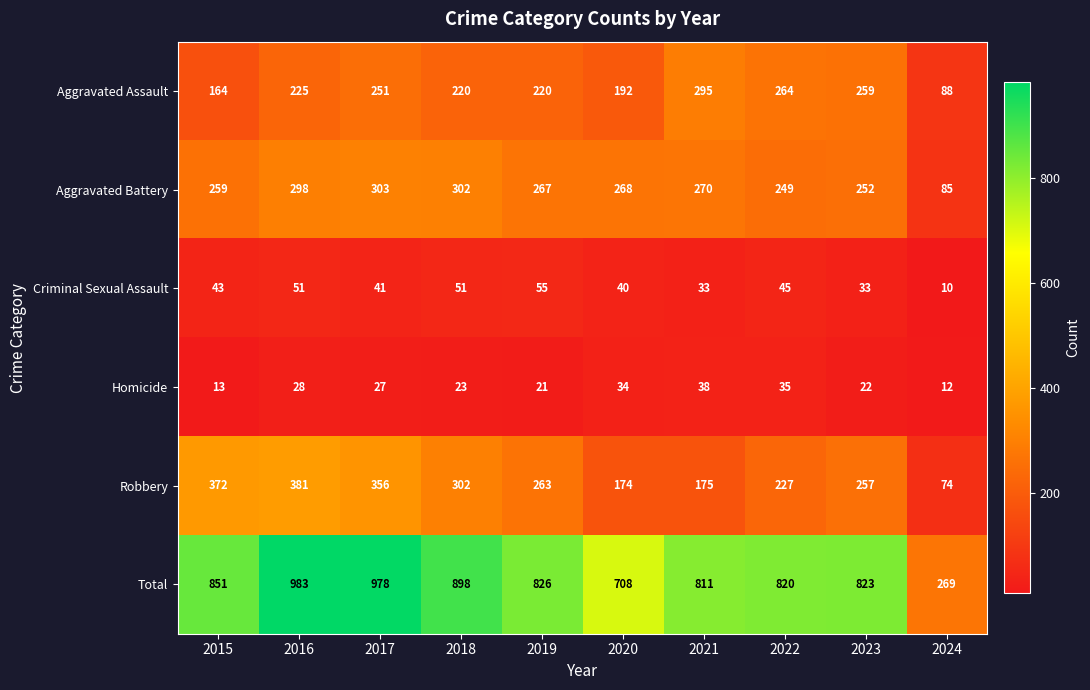

What is the approximate value of Homicide at 2023?

22